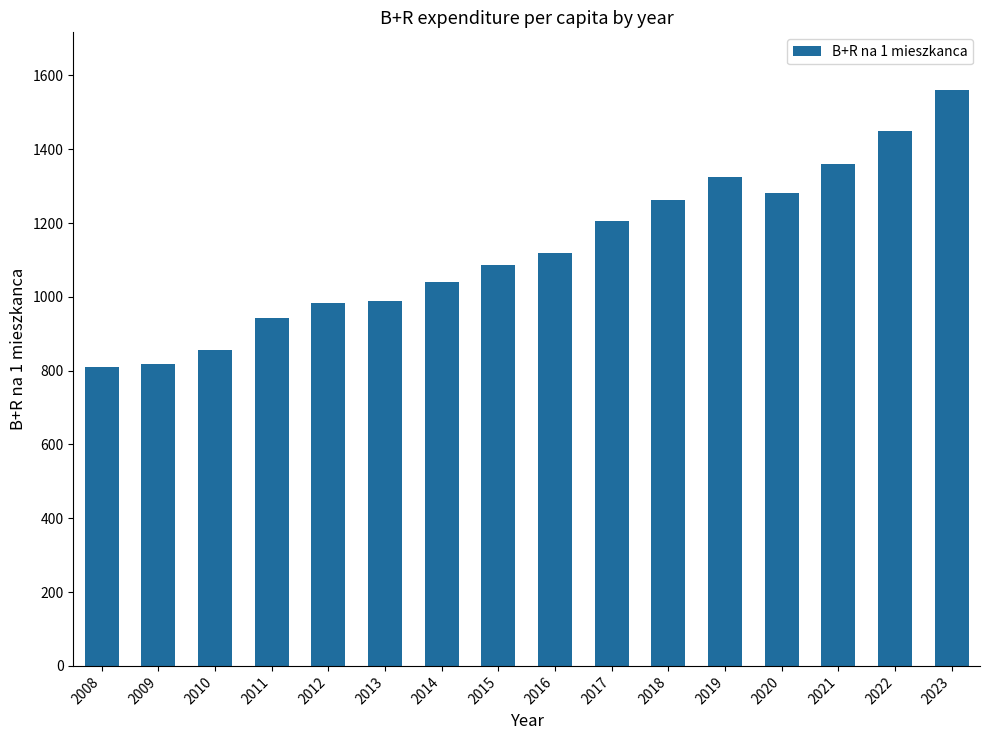

What is the value of the 3rd bar from the left?

856.2